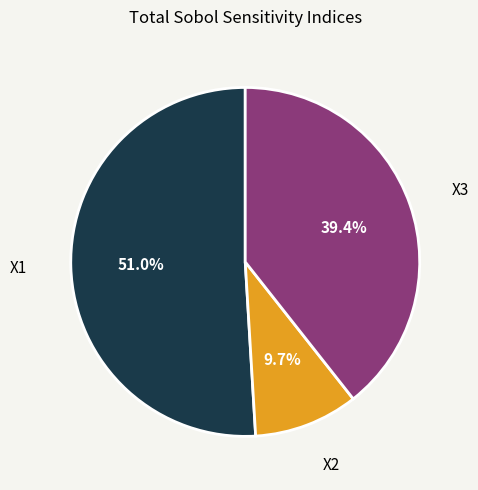

Which slice represents more than half of the pie?

X1